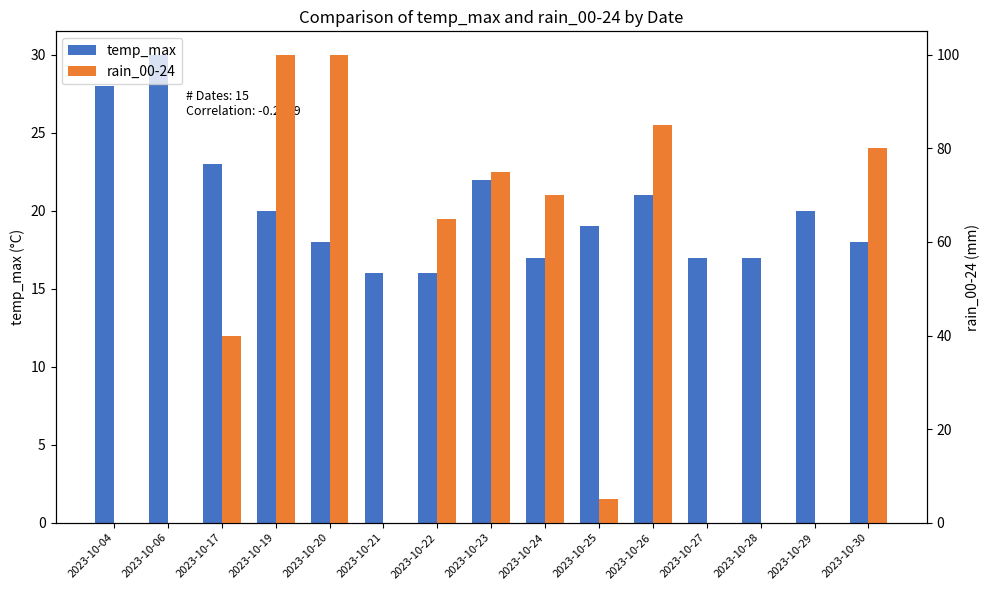

Which series has the widest spread of values?

rain_00-24